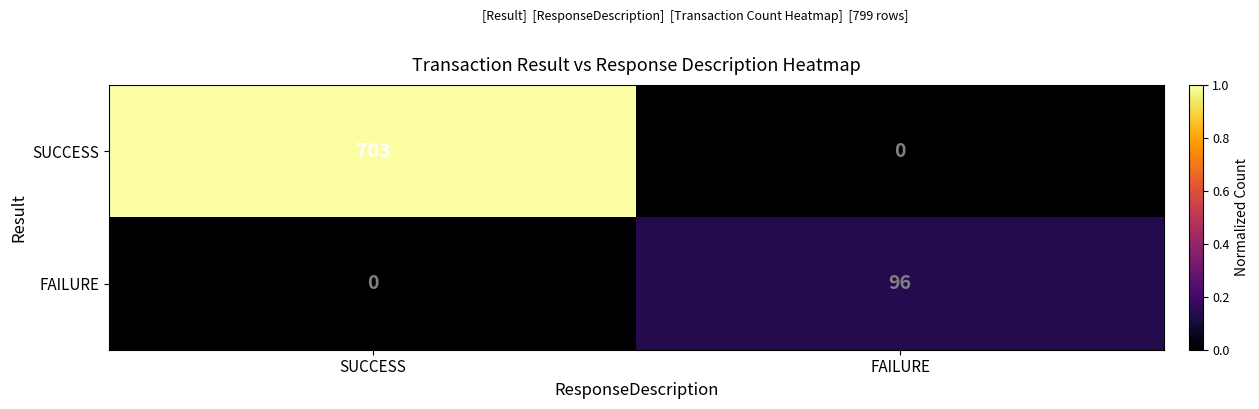

Which series has the largest range (max minus min)?

SUCCESS